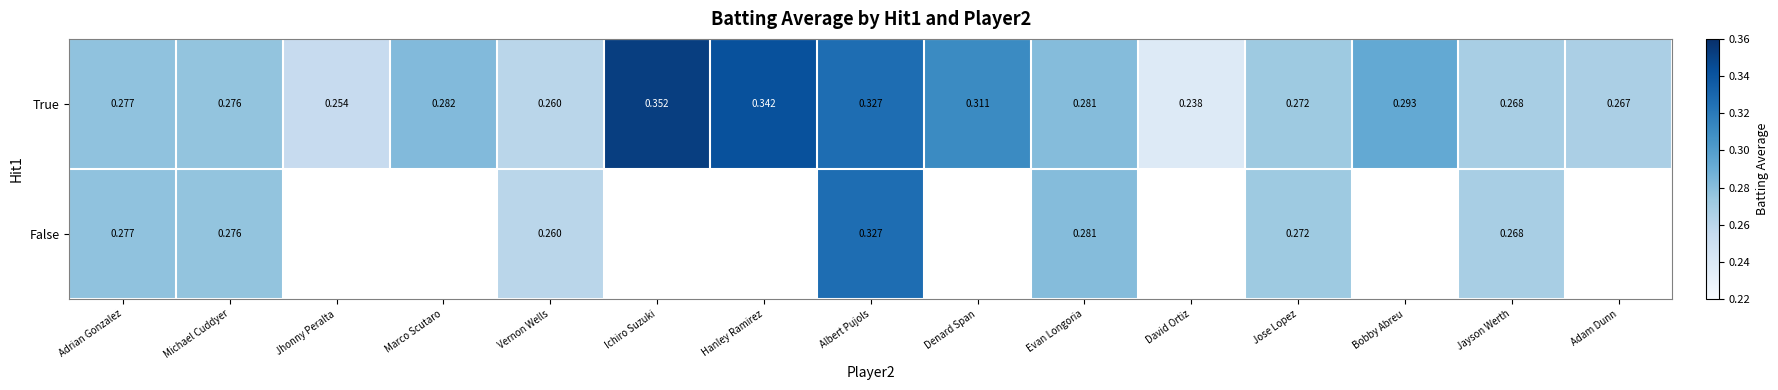

What is the total value across all series at Adrian Gonzalez?

0.6